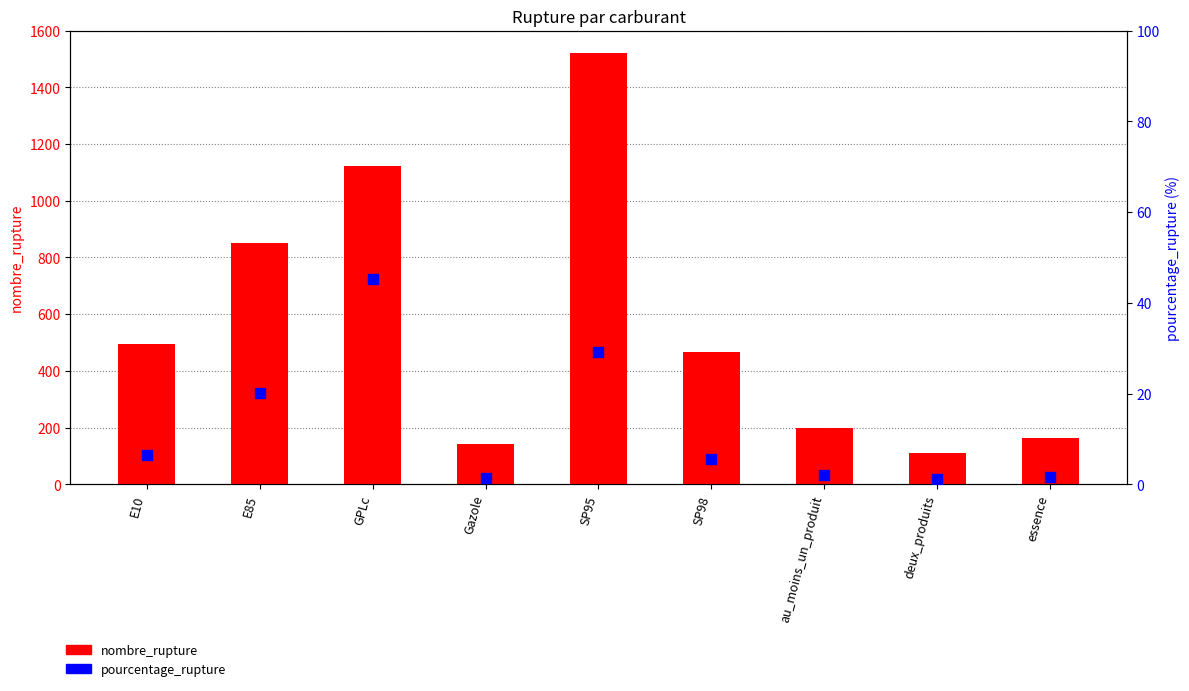

Which series reaches the minimum Y coordinate?

pourcentage_rupture